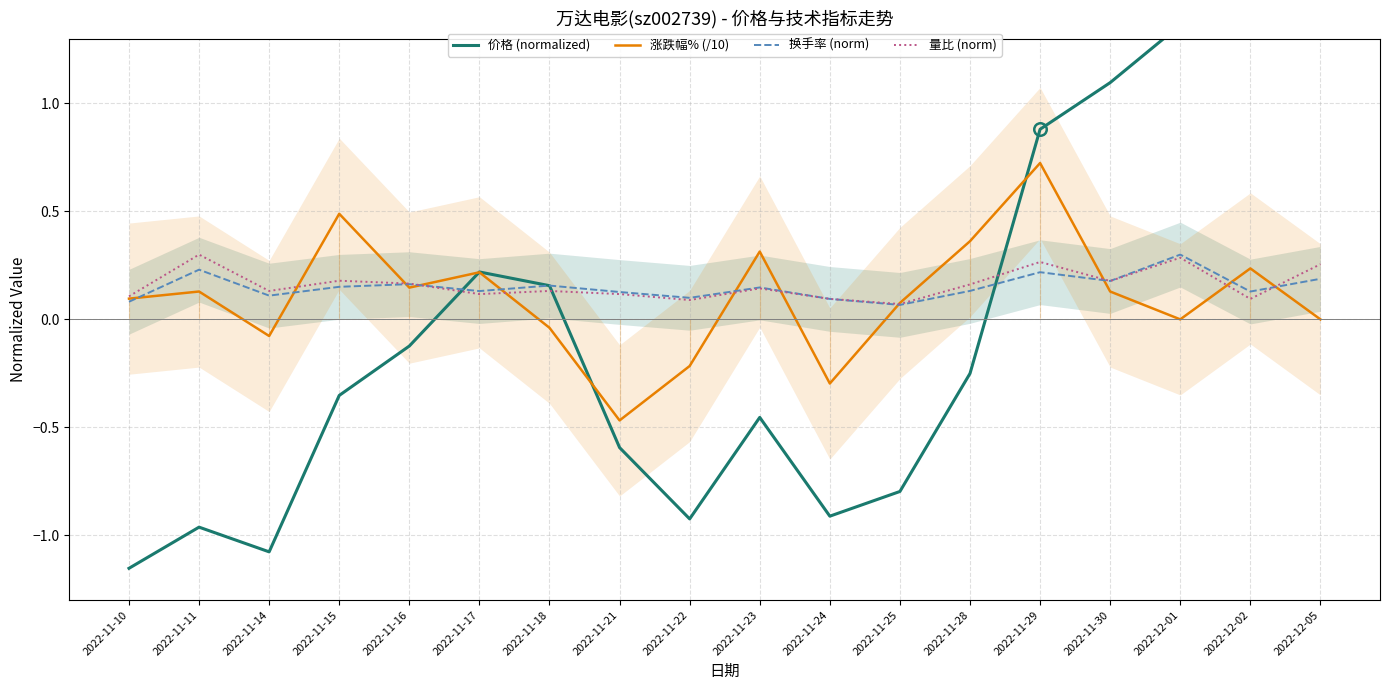

How many times do 价格 (normalized) and 换手率 (norm) cross each other?

3